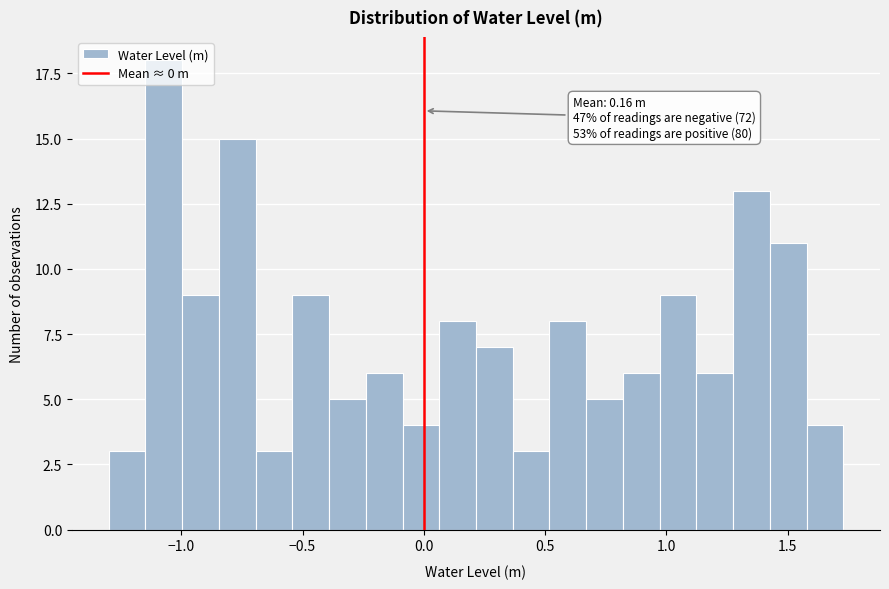

Read against the x-axis, roughly where is the centre of the tallest bar?

-1.05